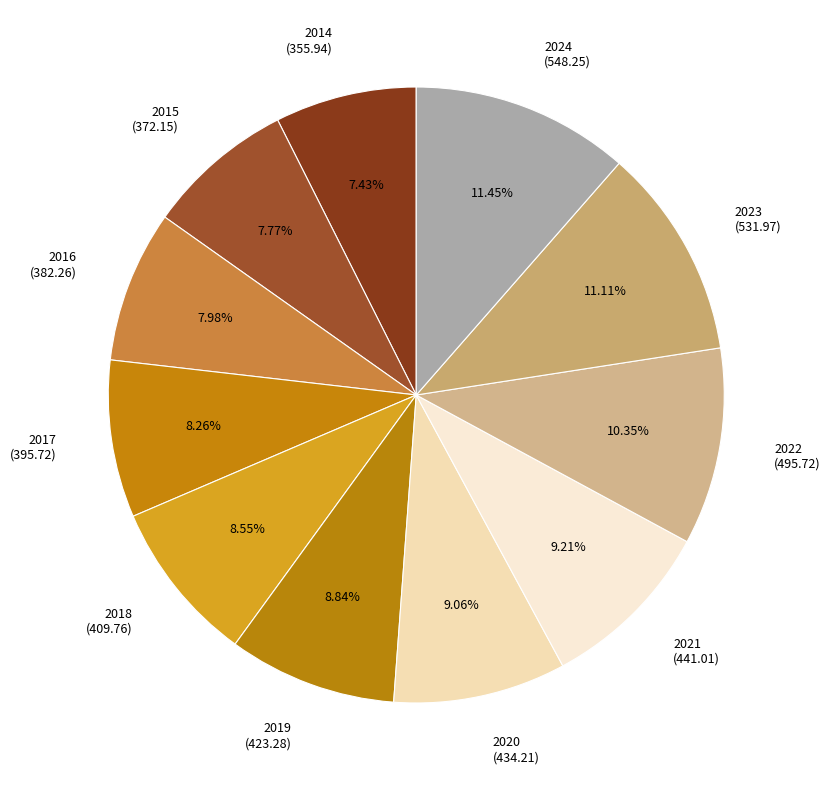

How many segments does this pie chart have?

11